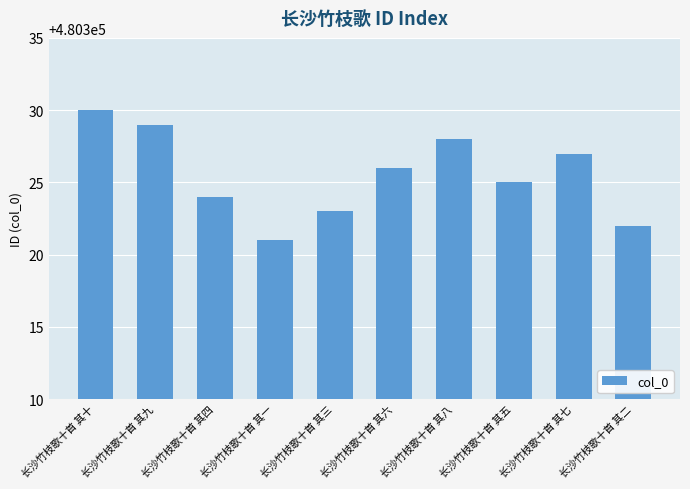

What is the sum of all values?

4803255